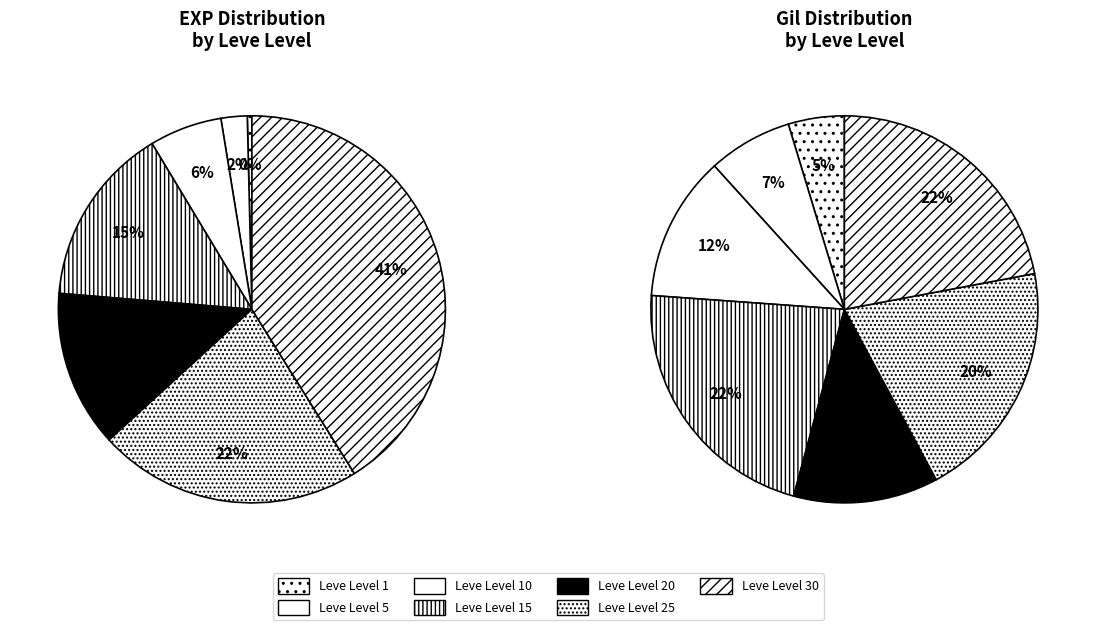

To the nearest percent, what is the average slice percentage?

14%